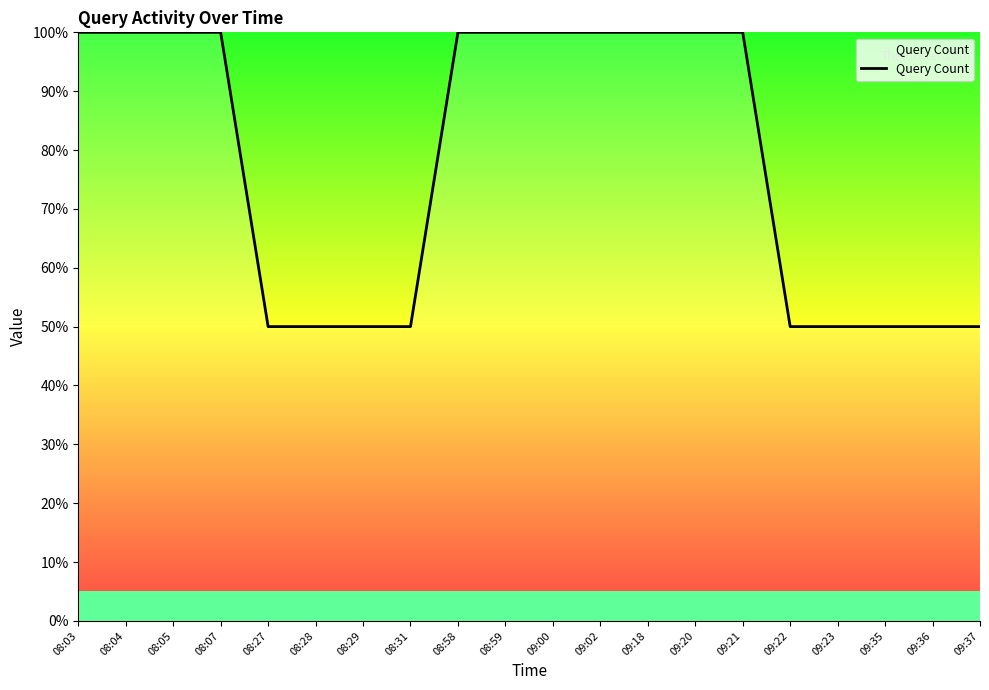

True or false: the data shows 131 at 08:58.

False